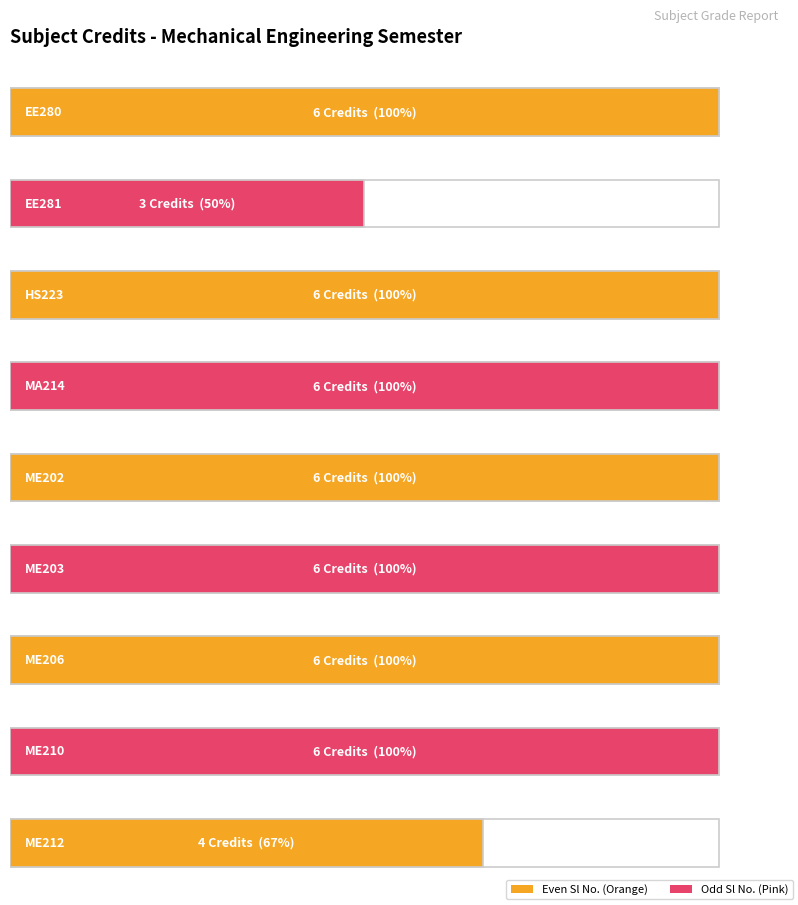

Which has a higher value, ME210 or ME206?

ME210